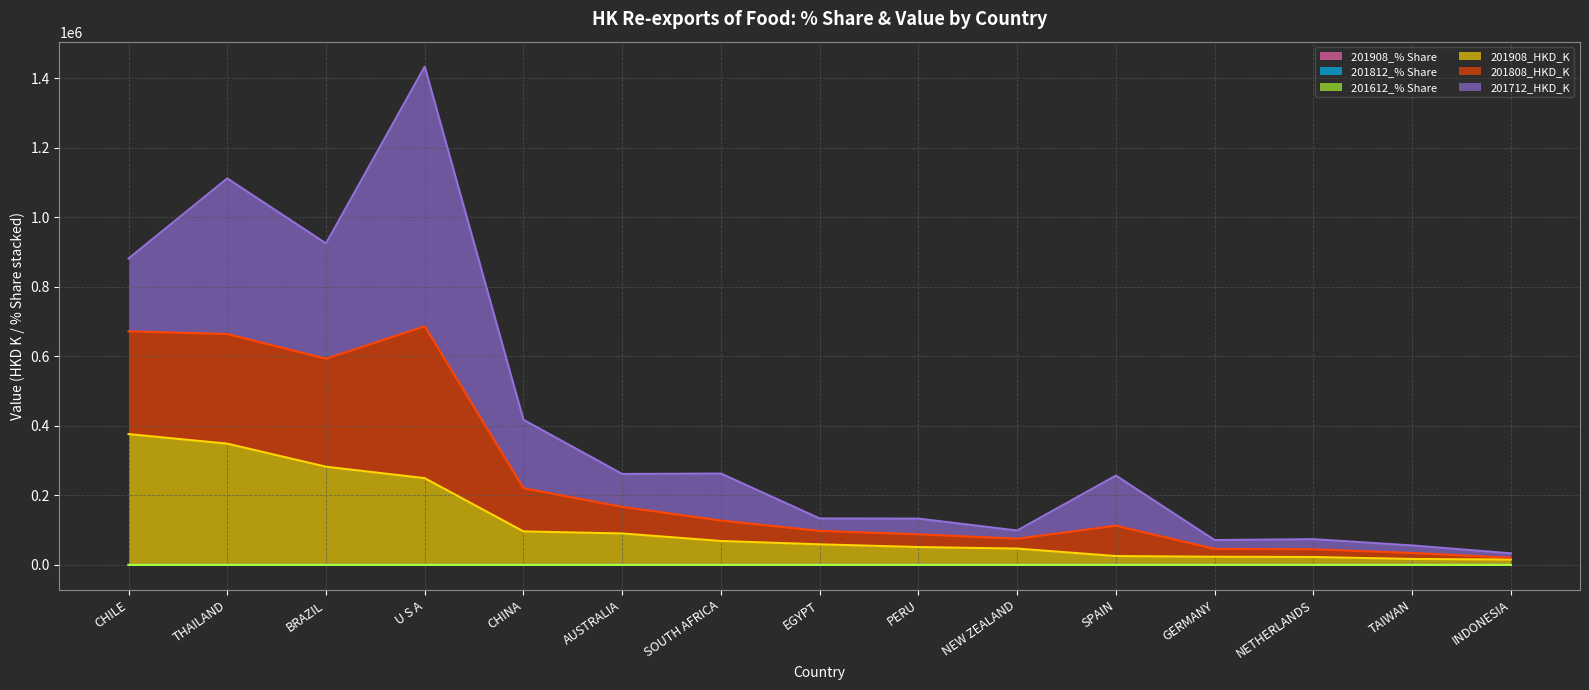

At which category is the sum across all series the highest?

U S A